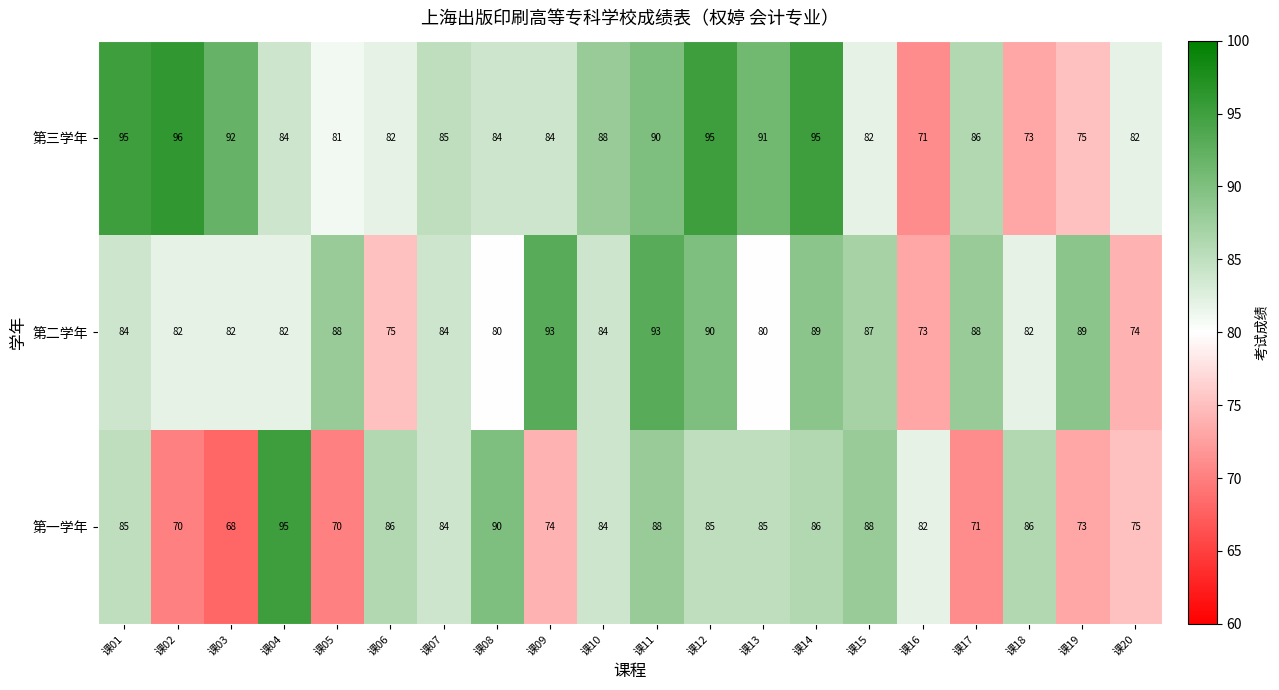

Rank the series by their average value, from lowest to highest.

第一学年, 第二学年, 第三学年